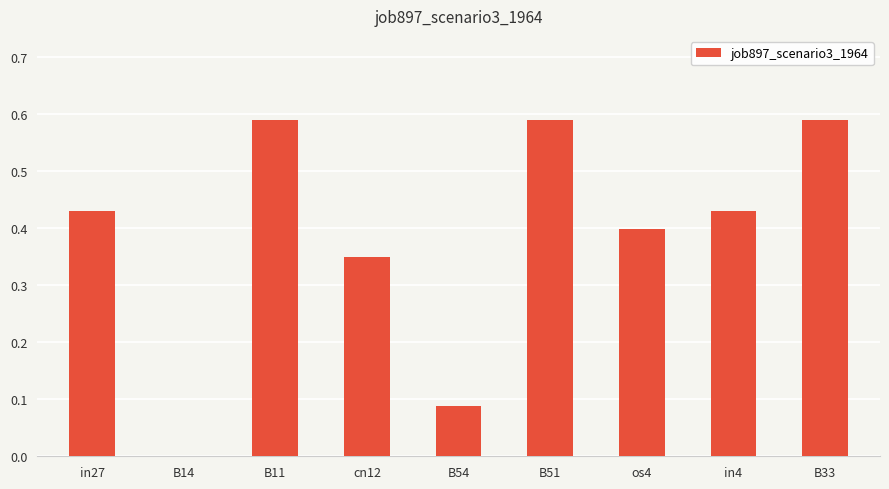

What is the sum of all values?

3.5